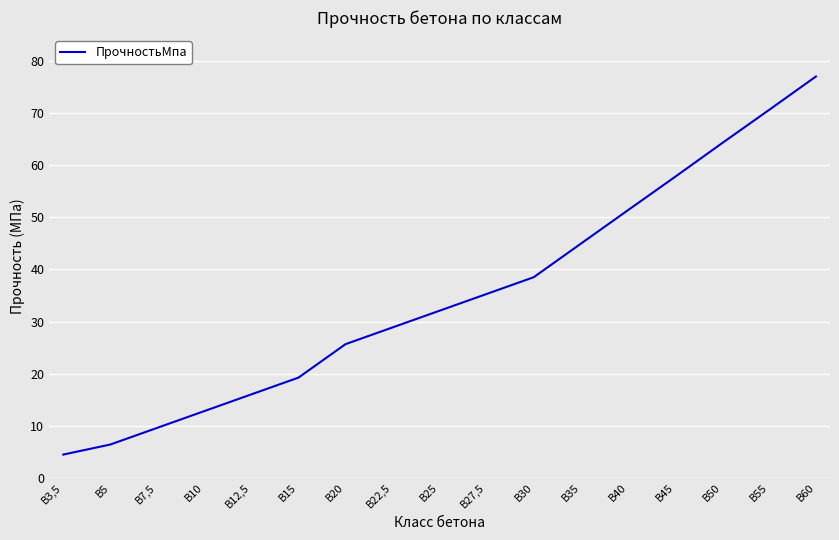

What is the ratio of the value at В5 to the value at В60?

0.1